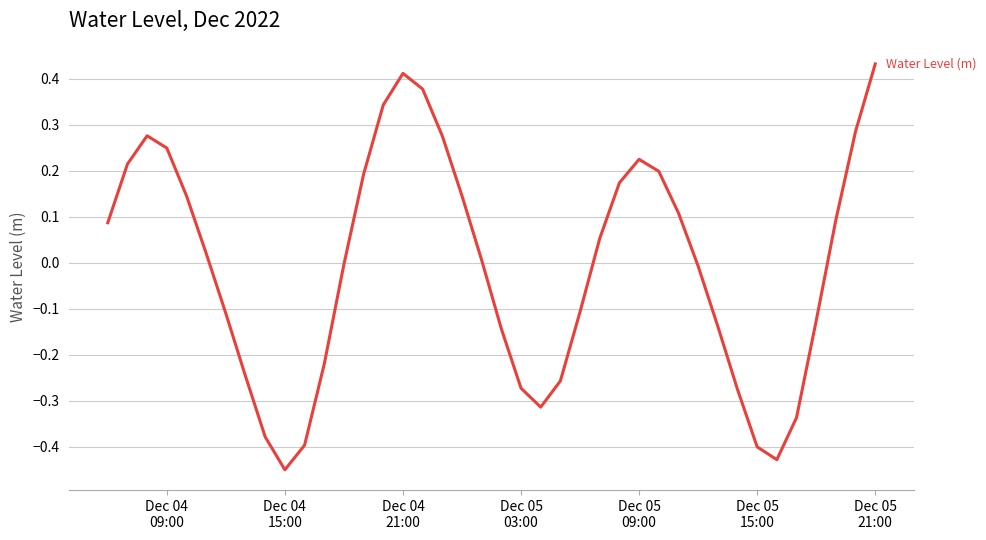

Does the chart have visible grid lines?

Yes